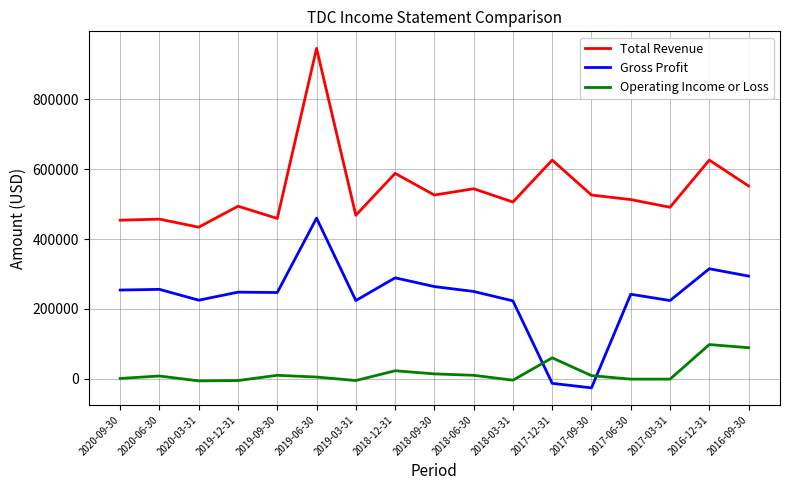

Is the value of Operating Income or Loss at 2016-09-30 greater than the value of Gross Profit at 2016-09-30?

No